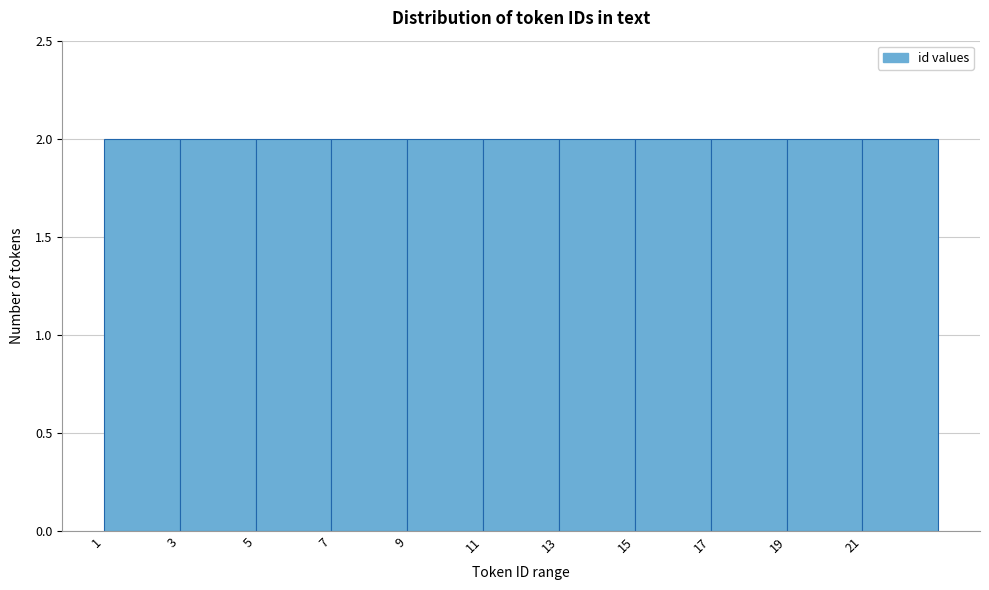

Reading left to right, list every bar in this chart as the range it spans on the x-axis followed by its height. The values are not printed on the chart, so give them approximately, as read against the axis.

1 to 3: 2
3 to 5: 2
5 to 7: 2
7 to 9: 2
9 to 11: 2
11 to 13: 2
13 to 15: 2
15 to 17: 2
17 to 19: 2
19 to 21: 2
21 to 23: 2